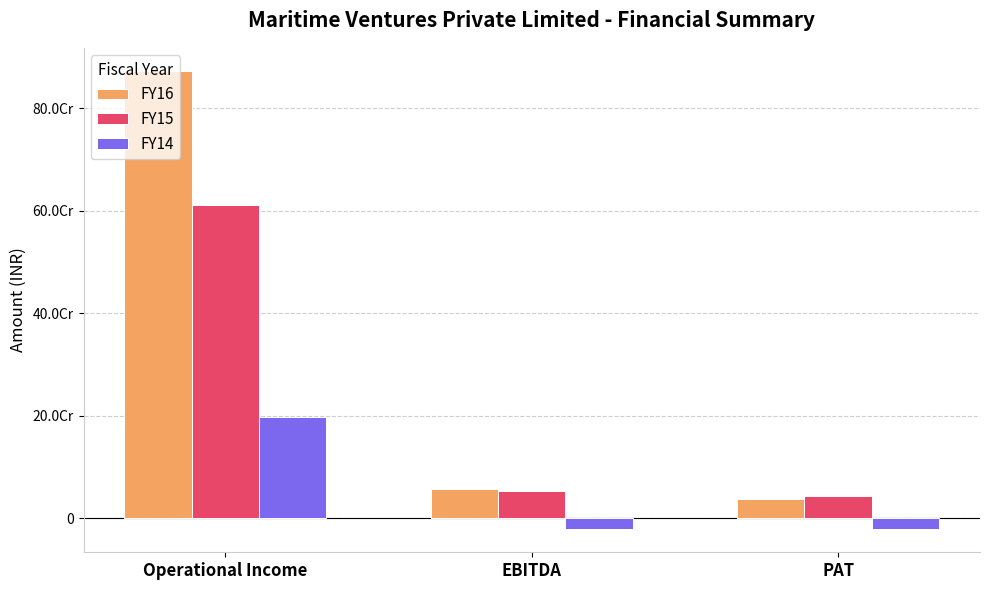

Reading right to left, extract all data points from this chart.

FY16: PAT=38740593	EBITDA=57918211	Operational Income=873067297
FY15: PAT=43015256	EBITDA=53396386	Operational Income=611670812
FY14: PAT=-21431076	EBITDA=-21431076	Operational Income=197976786